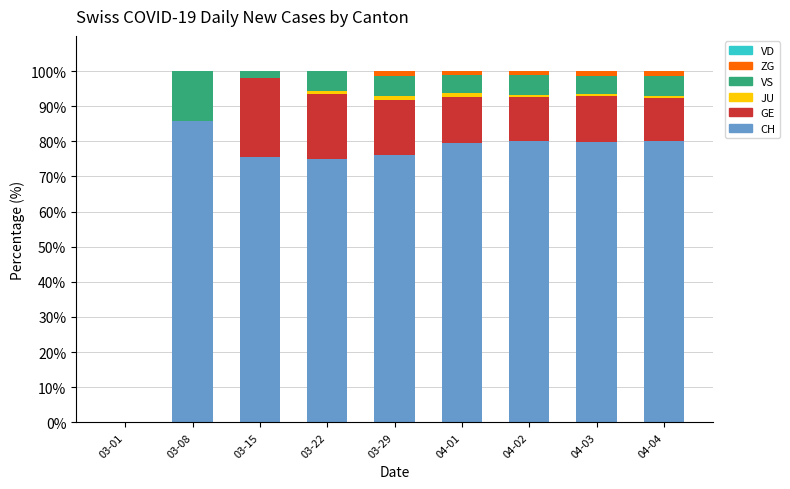

Are the bars horizontal?

No